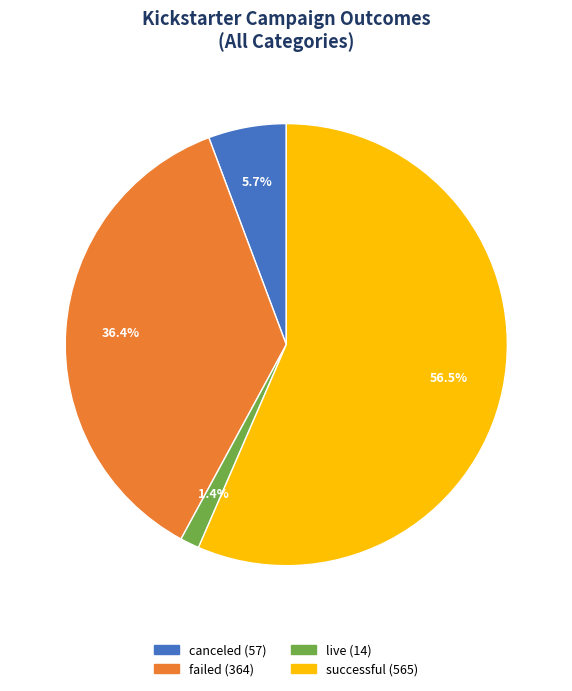

To the nearest percent, what is the difference between the failed and live slice percentages?

35%